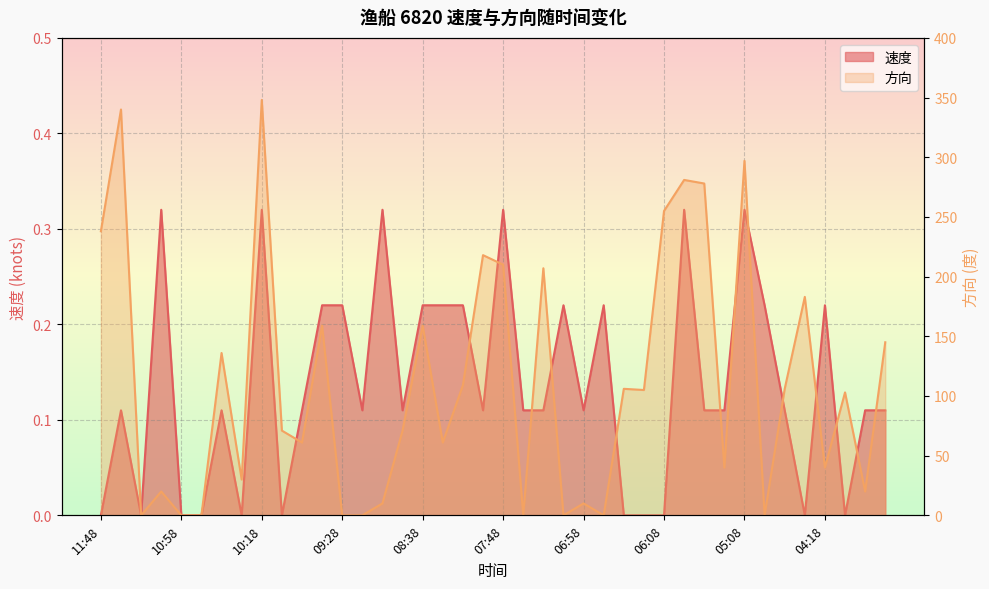

What is the difference between the second highest and minimum values in the 方向 series?

340.0